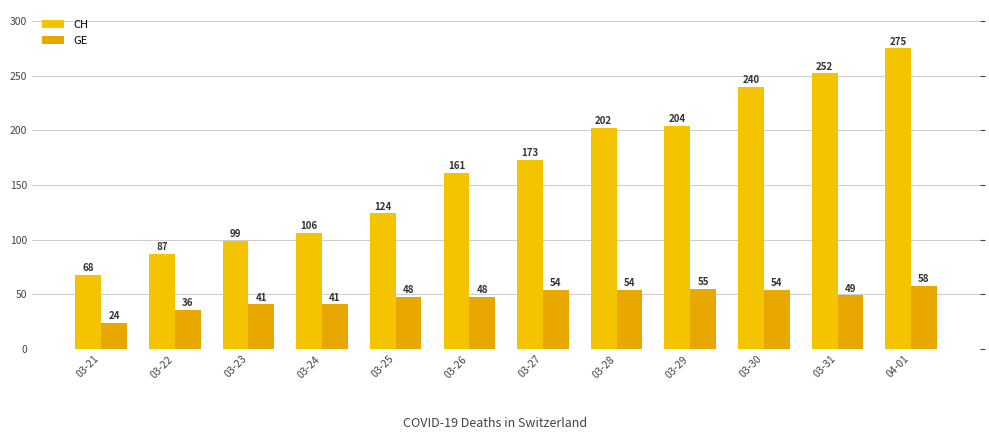

What is the sum of the GE values at 03-27 and 03-29?

109